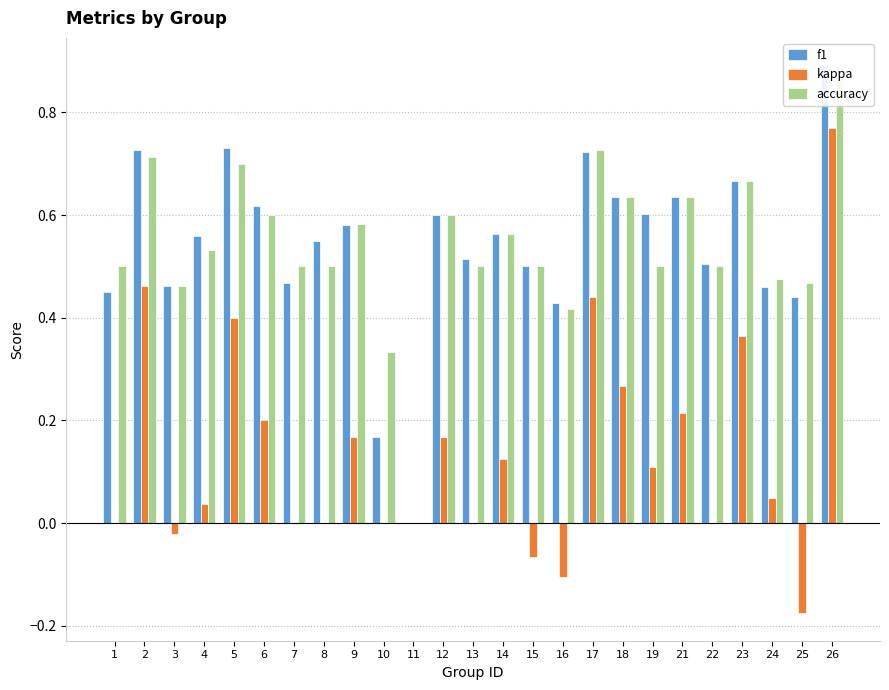

Reading left to right, what are all the values shown in this chart?

f1: 1=0.5	2=0.7	3=0.5	4=0.6	5=0.7	6=0.6	7=0.5	8=0.5	9=0.6	10=0.2	11=0.0	12=0.6	13=0.5	14=0.6	15=0.5	16=0.4	17=0.7	18=0.6	19=0.6	21=0.6	22=0.5	23=0.7	24=0.5	25=0.4	26=0.9
kappa: 1=0.0	2=0.5	3=-0.0	4=0.0	5=0.4	6=0.2	7=0.0	8=0.0	9=0.2	10=0.0	11=0.0	12=0.2	13=0.0	14=0.1	15=-0.1	16=-0.1	17=0.4	18=0.3	19=0.1	21=0.2	22=0.0	23=0.4	24=0.0	25=-0.2	26=0.8
accuracy: 1=0.5	2=0.7	3=0.5	4=0.5	5=0.7	6=0.6	7=0.5	8=0.5	9=0.6	10=0.3	11=0.0	12=0.6	13=0.5	14=0.6	15=0.5	16=0.4	17=0.7	18=0.6	19=0.5	21=0.6	22=0.5	23=0.7	24=0.5	25=0.5	26=0.9